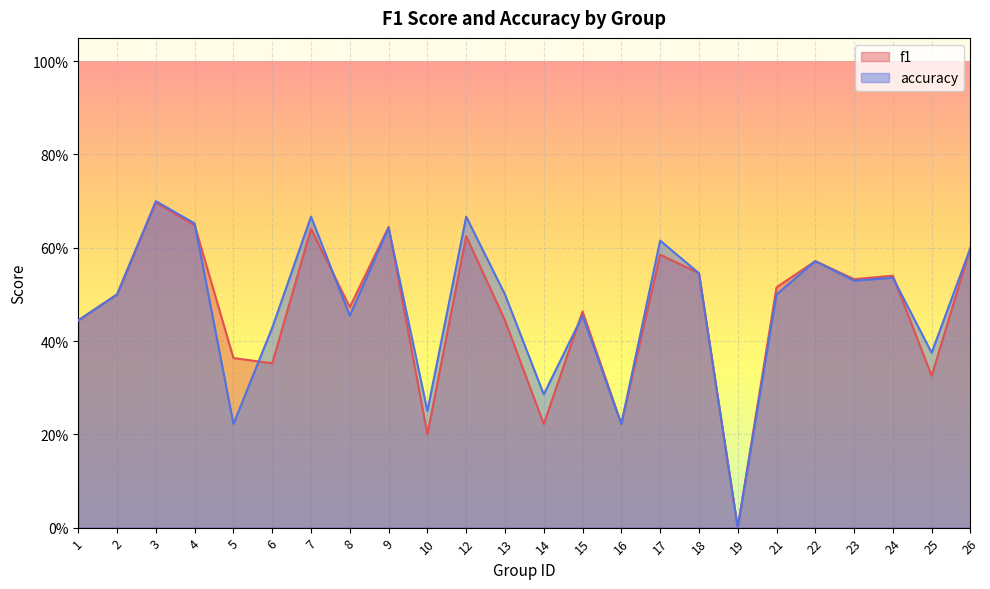

List the series in order of their peak value, lowest first.

f1, accuracy